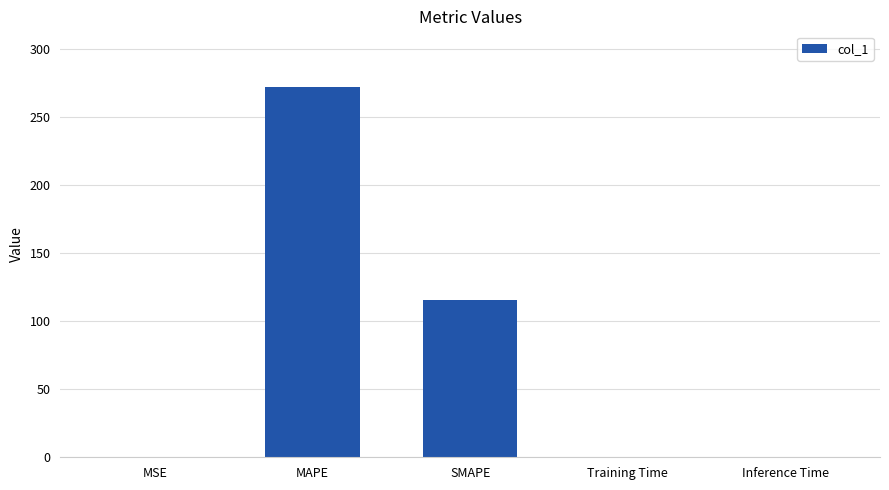

What is the greatest value displayed?

272.3